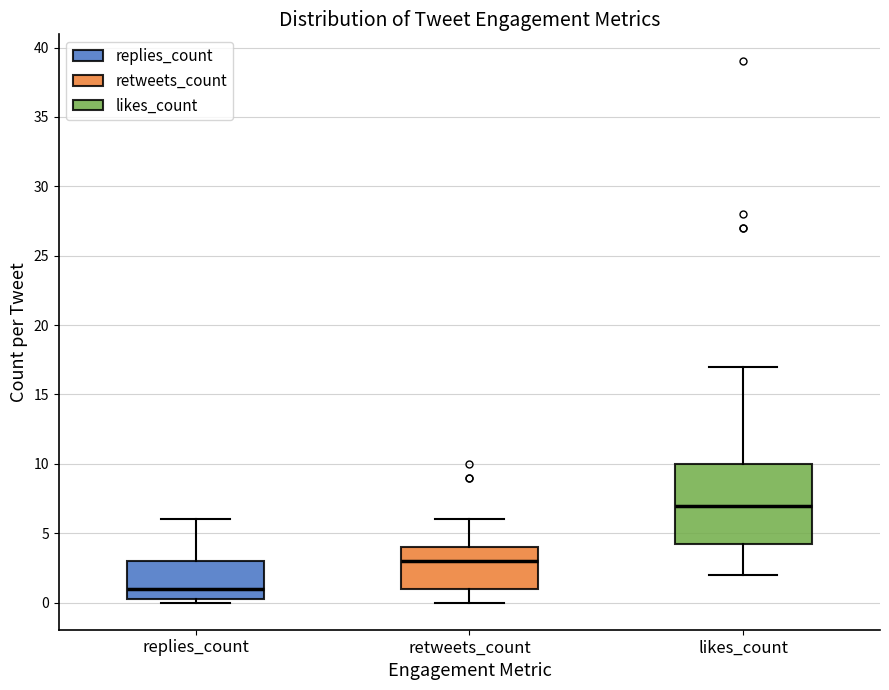

Reading left to right, read every box against the y-axis: the position of its median line, the range the box covers, and the ends of its whiskers. The values are not printed on the chart, so give them approximately, as read against the axis.

replies_count: median 1.0, box 0.5 to 3.0, whiskers 0.0 to 6.0
retweets_count: median 3.0, box 1.0 to 4.0, whiskers 0.0 to 6.0
likes_count: median 7.0, box 4.5 to 10.0, whiskers 2.0 to 17.0